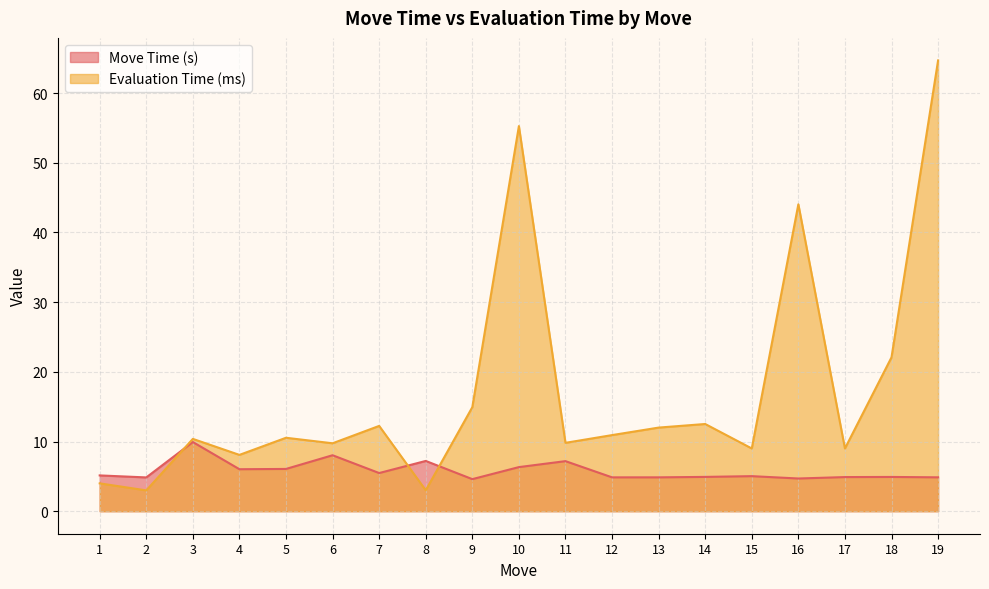

Where is Move Time (s) nearest to the value 7?

11